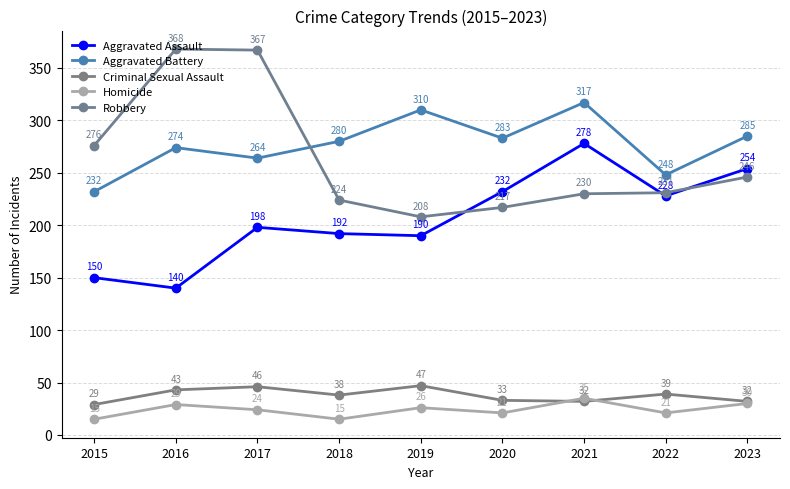

What is the difference between the second highest and minimum values in the Aggravated Battery series?

78